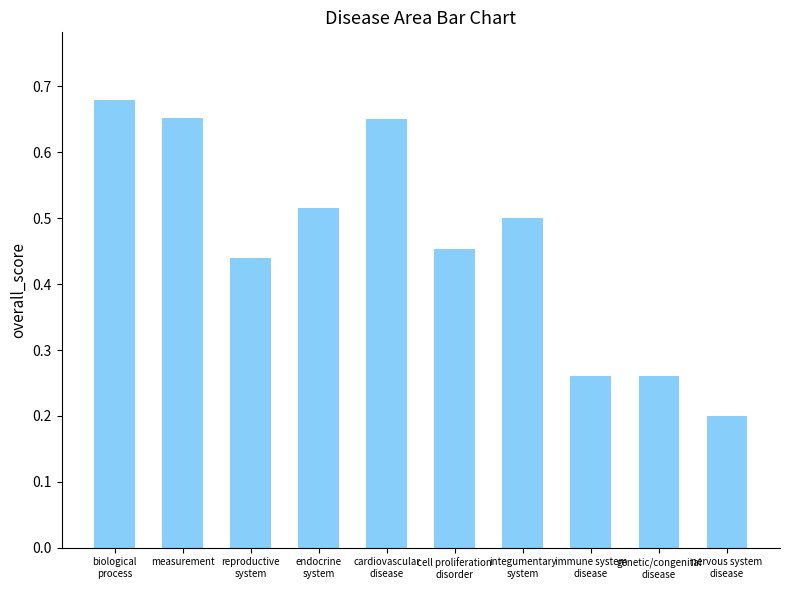

Which category has the lowest value across all series?

nervous system
disease